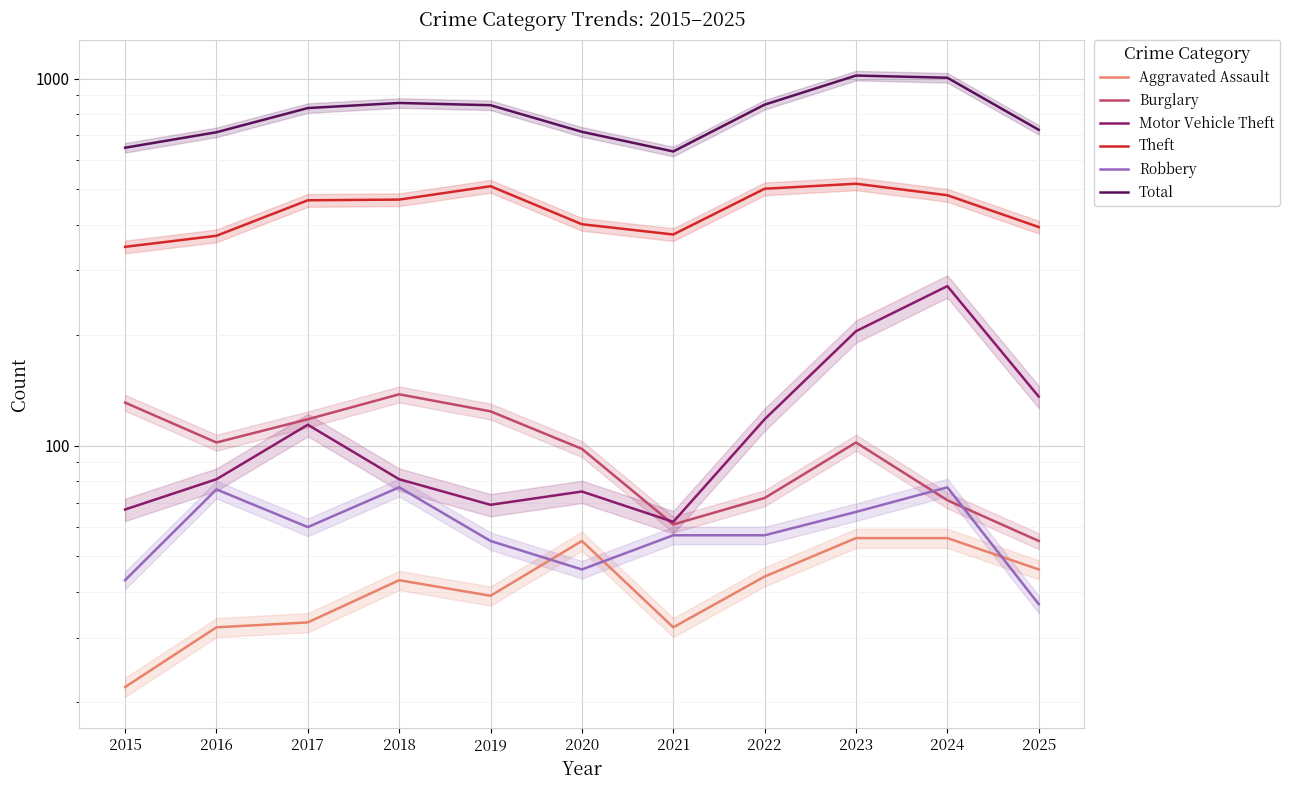

True or false: Burglary has a value of 102 at 2016.

True